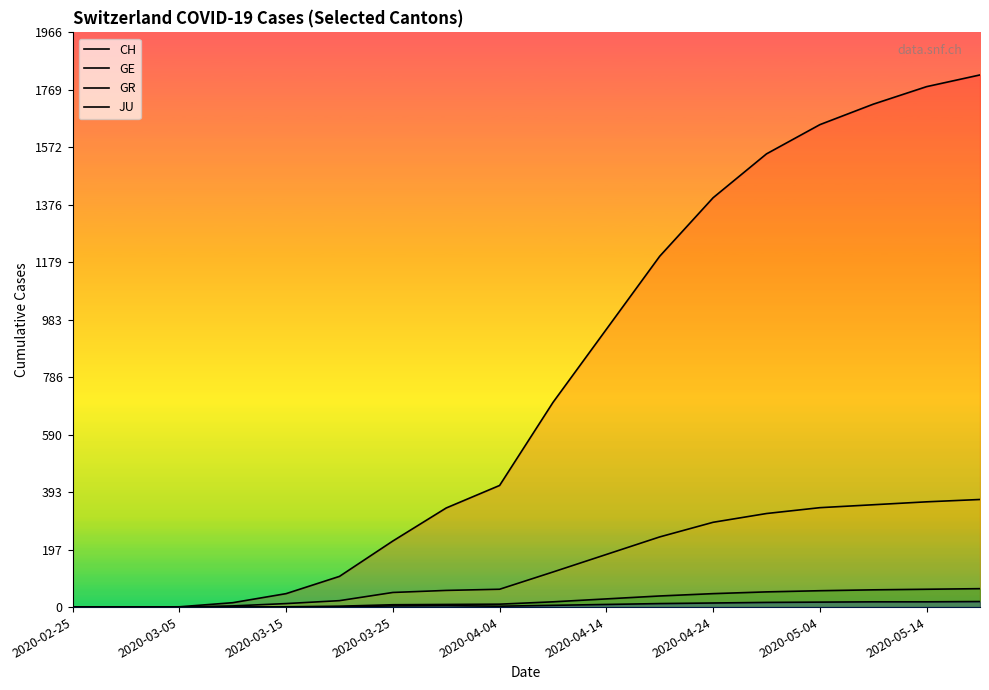

Does the chart have visible grid lines?

No